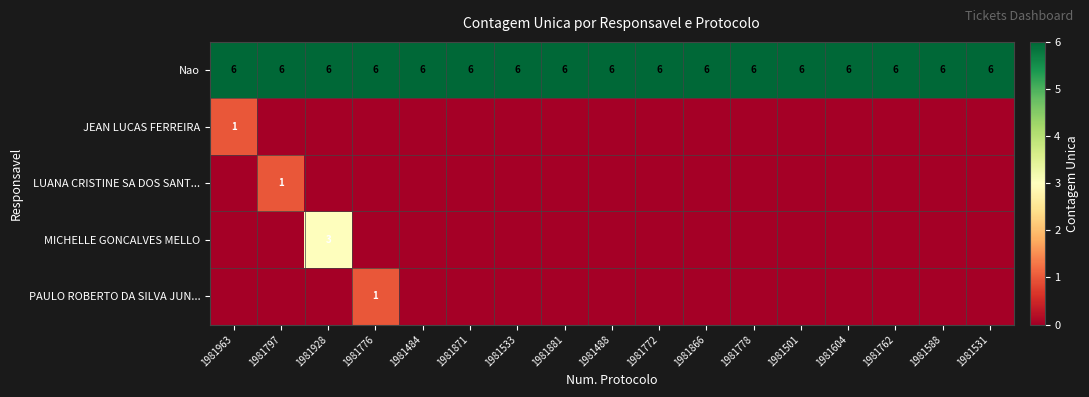

Is it true that Nao equals 10 at 1981776?

False